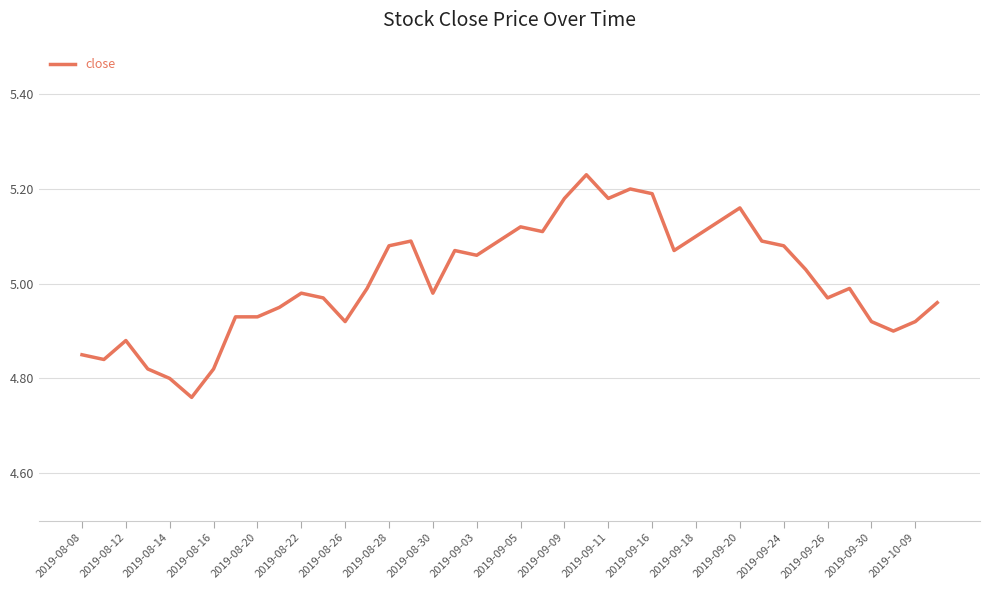

How many series are shown in this chart?

1